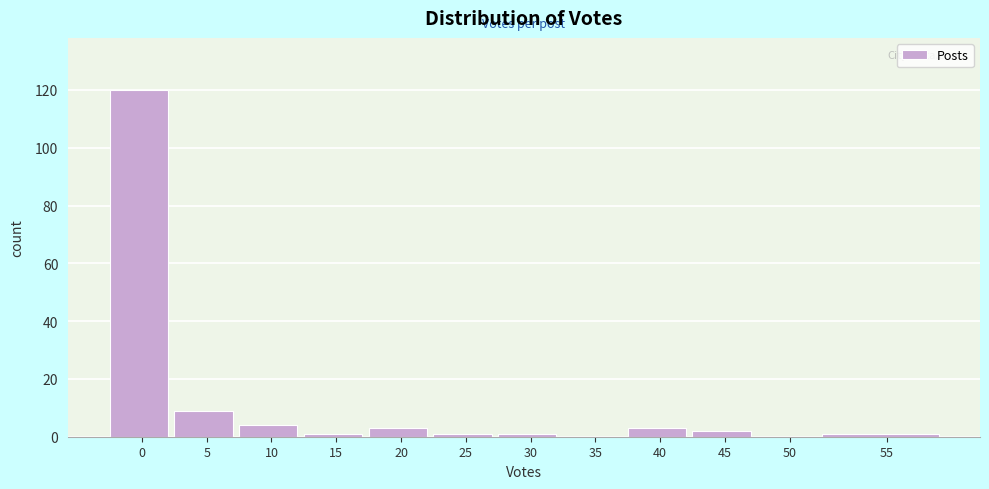

Reading right to left, what are all the values shown in this chart?

55=1	50=0	45=2	40=3	35=0	30=1	25=1	20=3	15=1	10=4	5=9	0=120